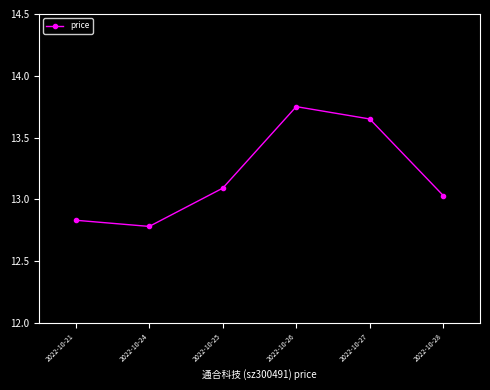

Is it true that the value at 2022-10-28 is 19.3?

False